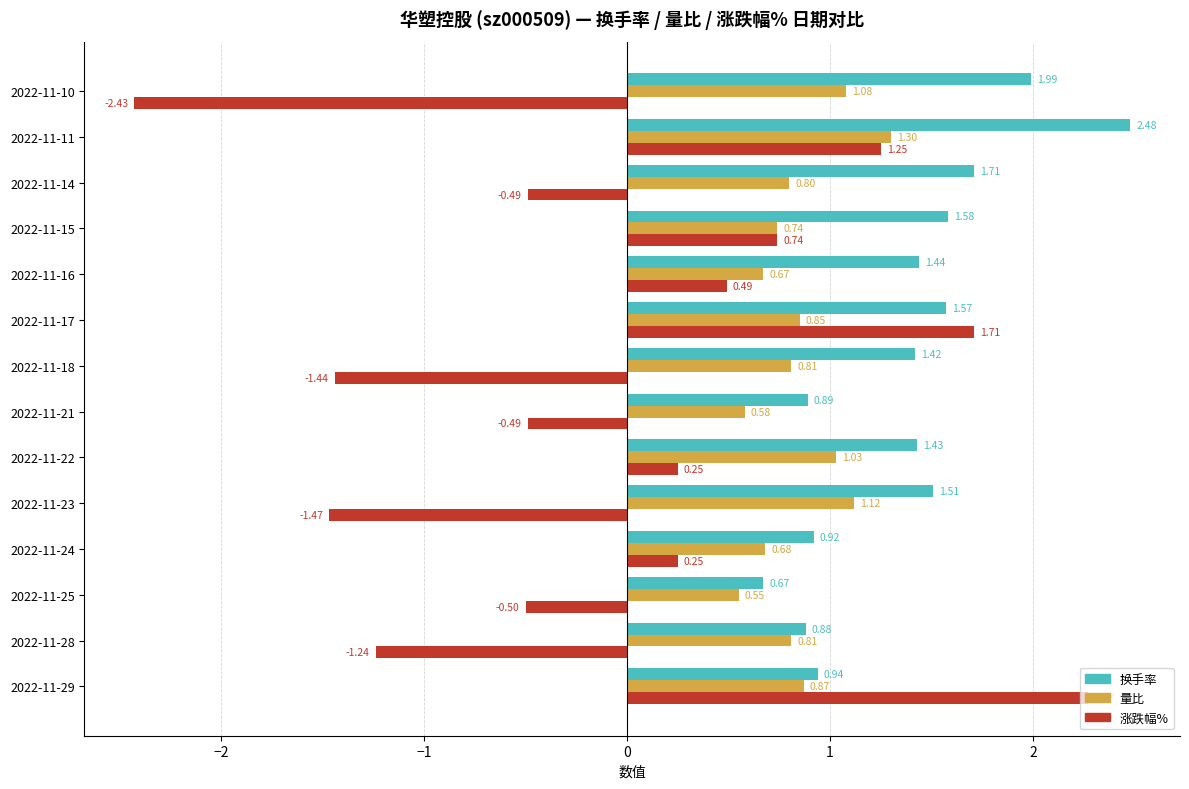

What is the difference between the maximum and minimum values in the 换手率 series?

1.8